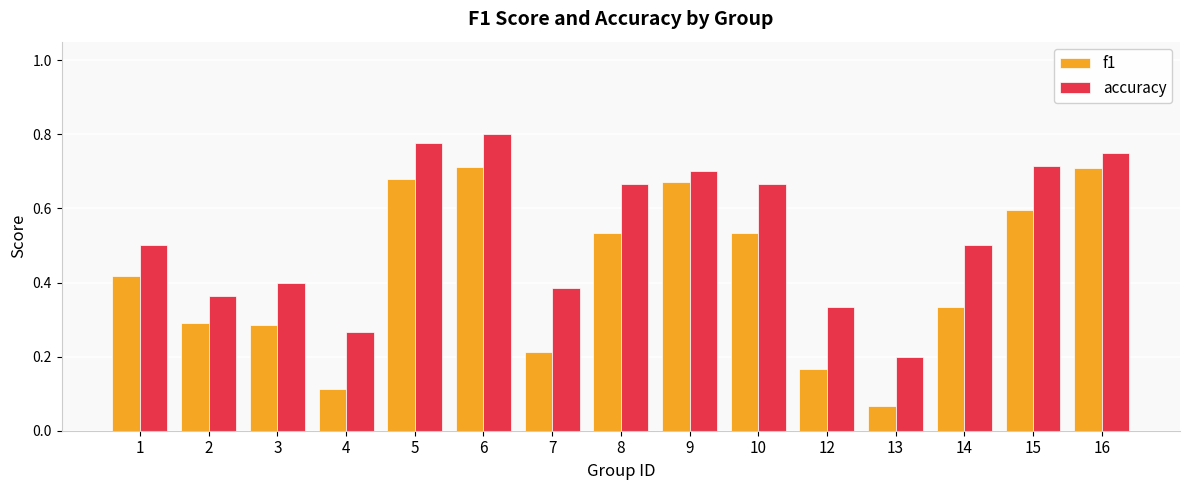

How many bars are there in total?

30